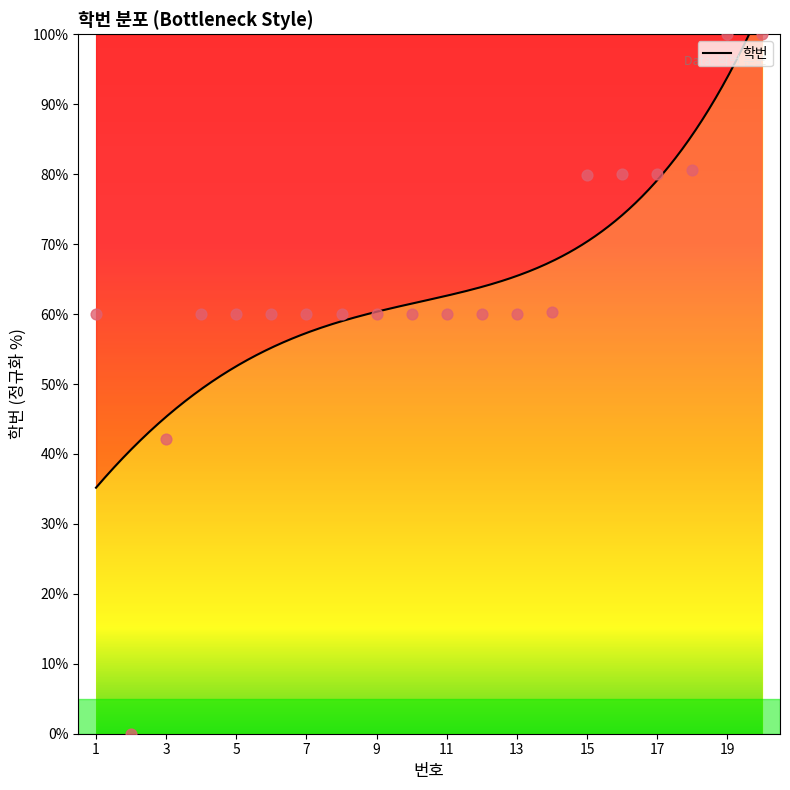

Between 13 and 18, which is larger?

18